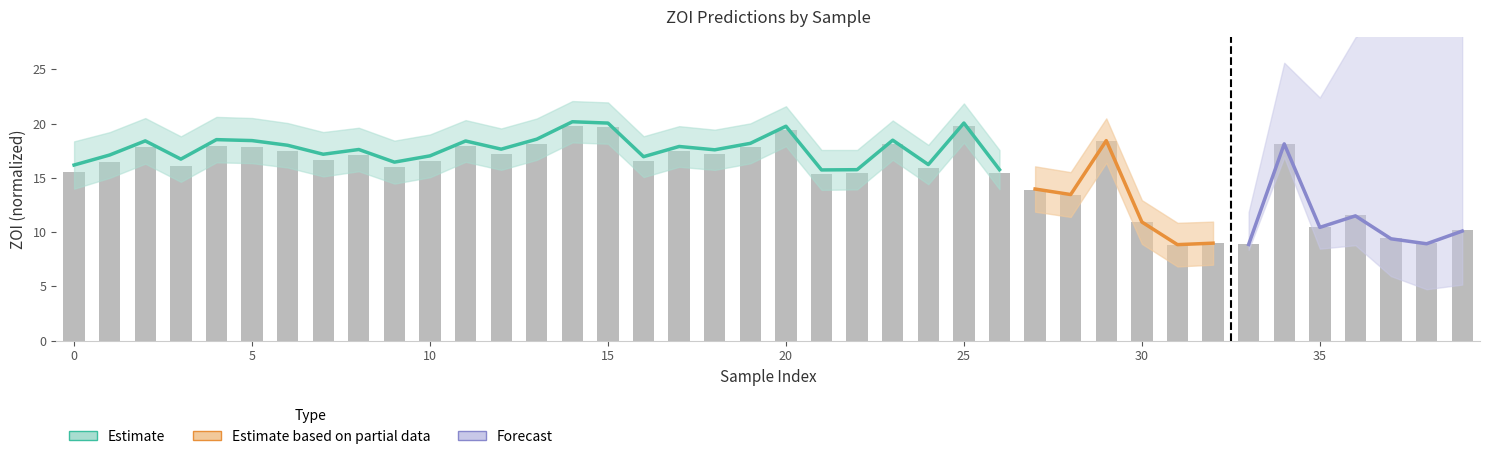

Rank the categories by value from highest to lowest.

14, 25, 15, 20, 29, 13, 23, 34, 11, 4, 5, 19, 2, 17, 6, 12, 18, 8, 7, 16, 10, 1, 3, 9, 24, 0, 26, 22, 21, 27, 28, 36, 30, 35, 39, 37, 32, 38, 33, 31